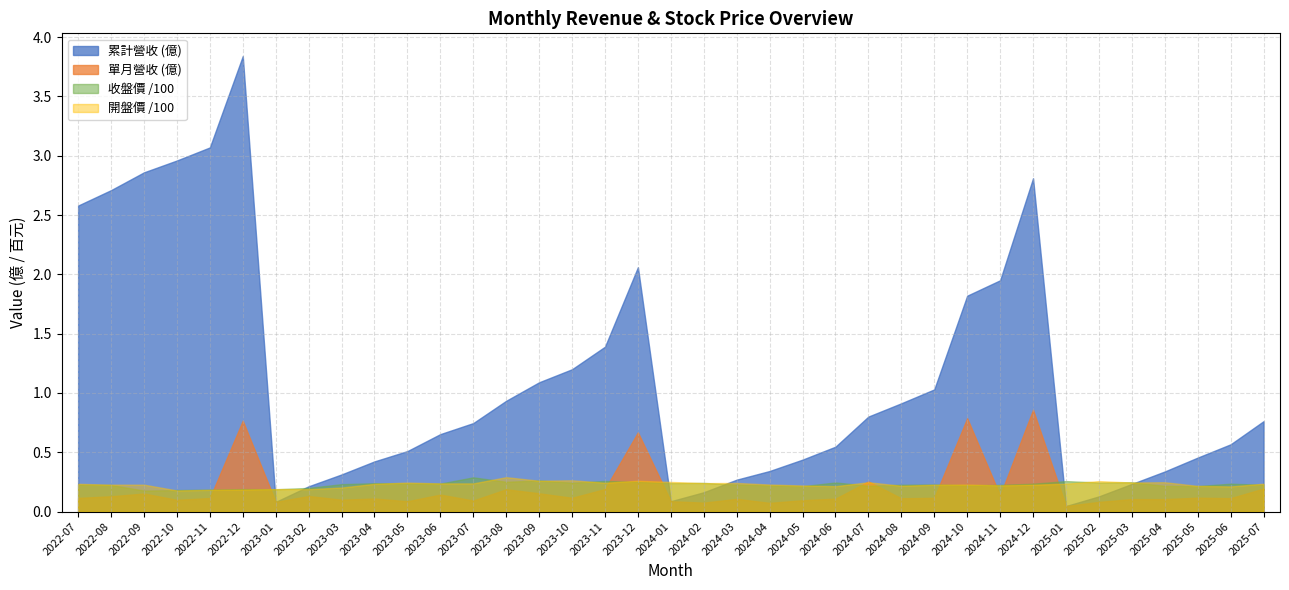

What is the label of the 32nd point from the left?

2025-02